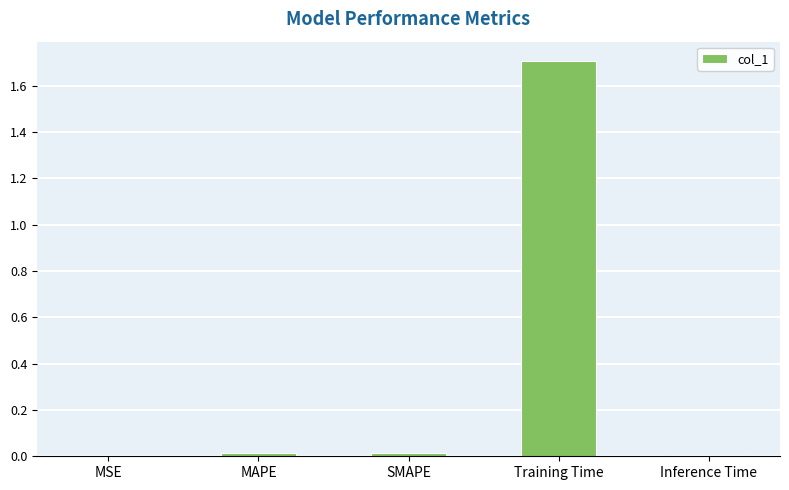

What is the sum of all values?

1.7